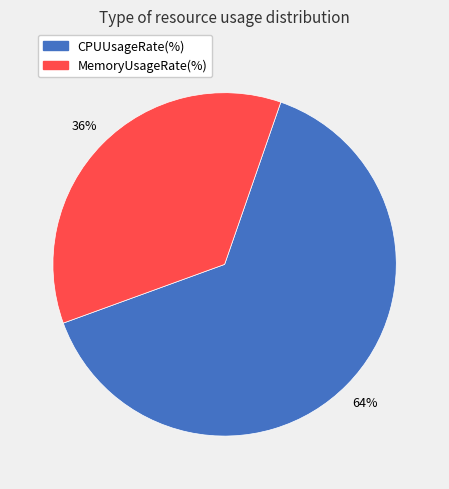

Do MemoryUsageRate(%) and CPUUsageRate(%) together represent more than half of the pie?

Yes